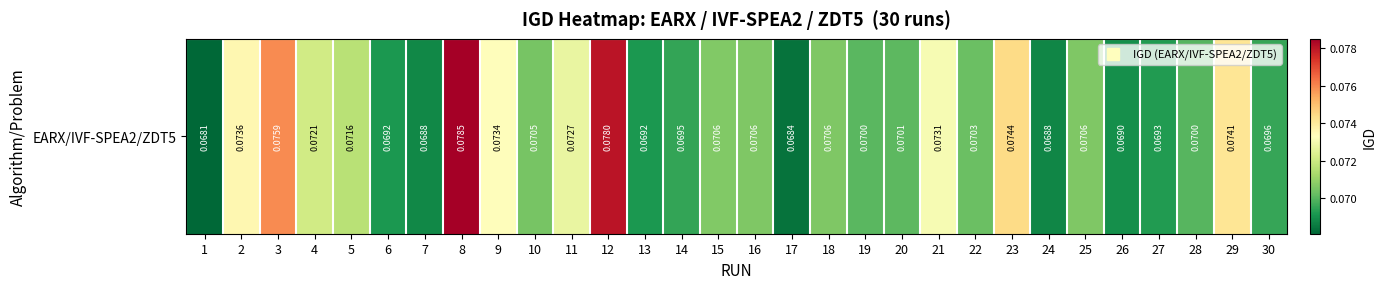

Reading right to left, transcribe all the data shown in this chart.

30=0.1	29=0.1	28=0.1	27=0.1	26=0.1	25=0.1	24=0.1	23=0.1	22=0.1	21=0.1	20=0.1	19=0.1	18=0.1	17=0.1	16=0.1	15=0.1	14=0.1	13=0.1	12=0.1	11=0.1	10=0.1	9=0.1	8=0.1	7=0.1	6=0.1	5=0.1	4=0.1	3=0.1	2=0.1	1=0.1